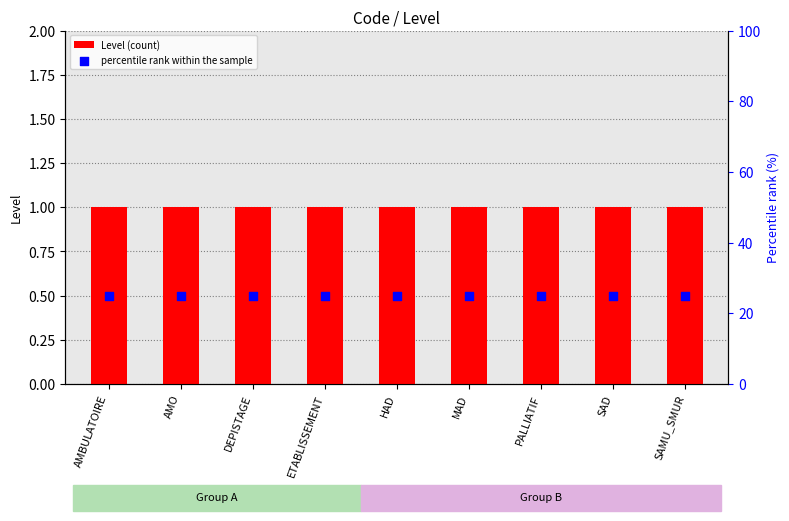

At which category is the sum across all series the highest?

AMBULATOIRE